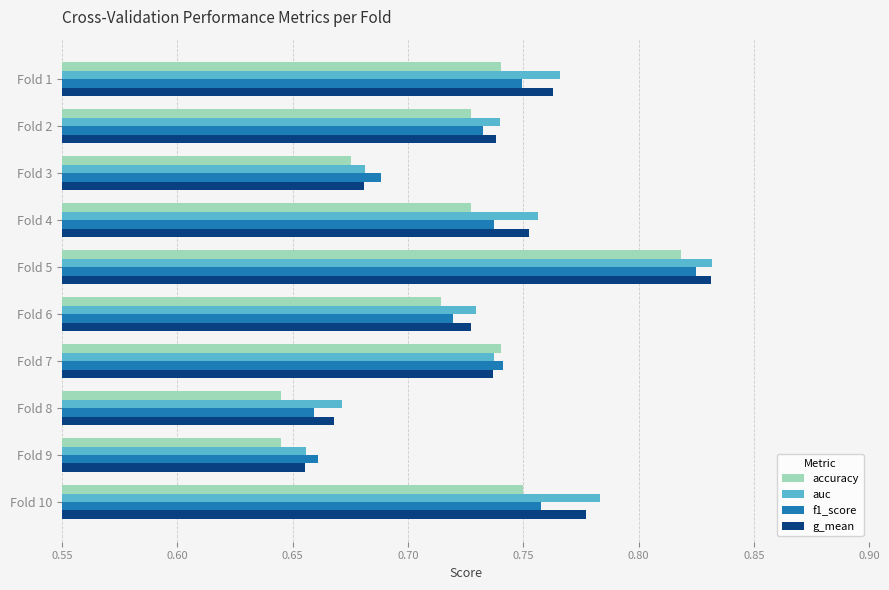

How many f1_score values are between 0 and 1?

10